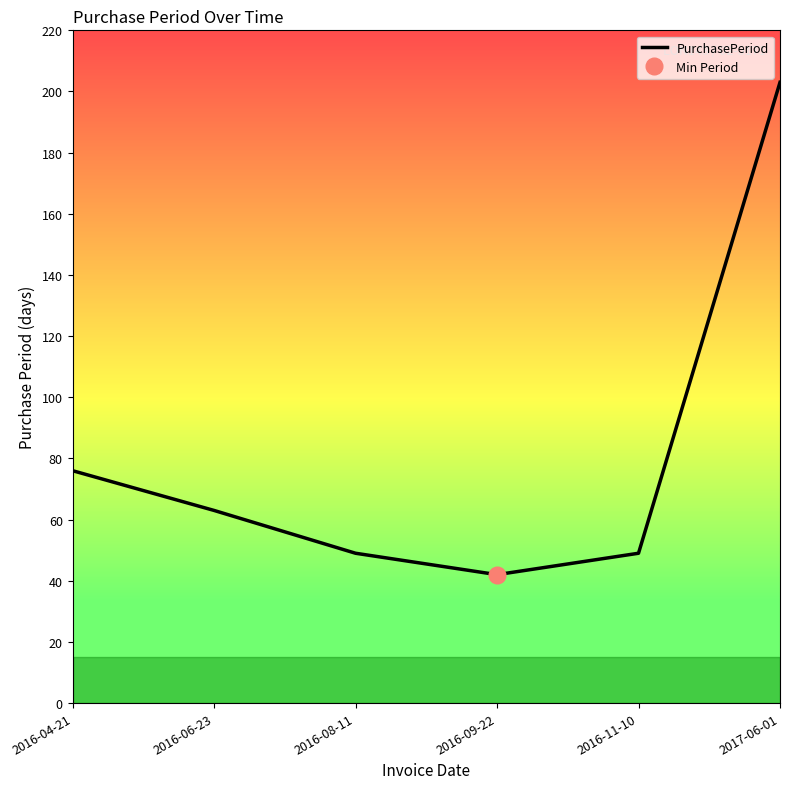

At which category does the chart reach its minimum across all series?

2016-09-22